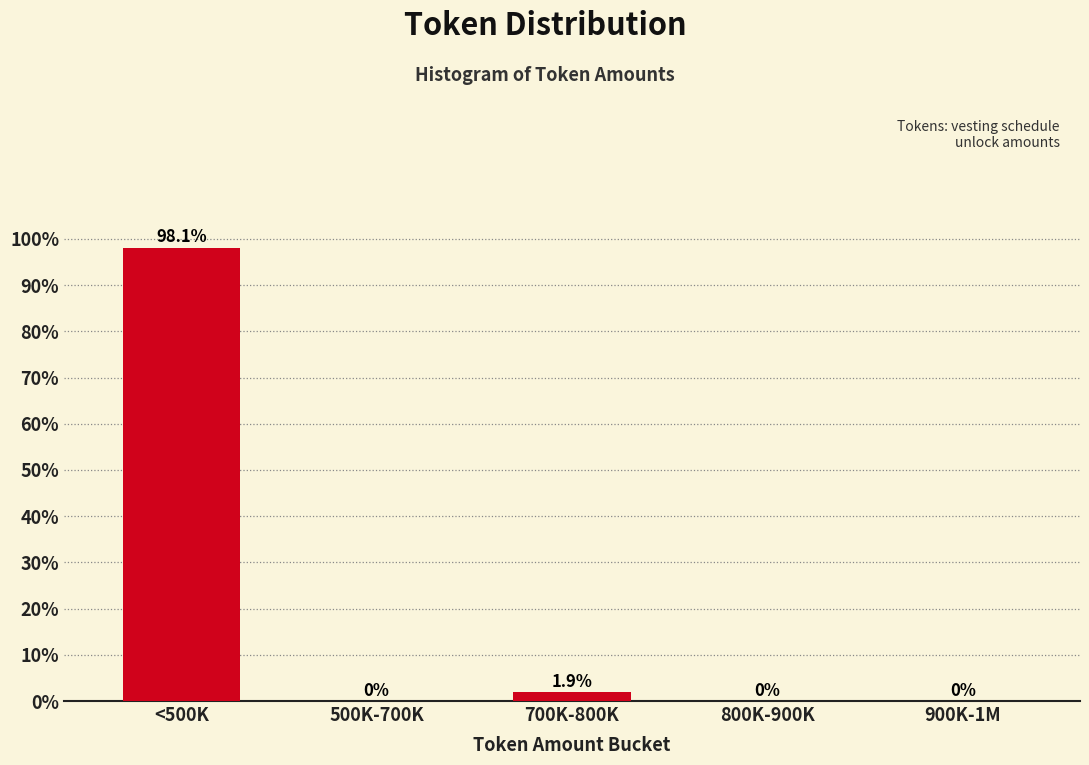

Reading right to left, transcribe all the data shown in this chart.

900K-1M=0.0	800K-900K=0.0	700K-800K=1.9	500K-700K=0.0	<500K=98.1